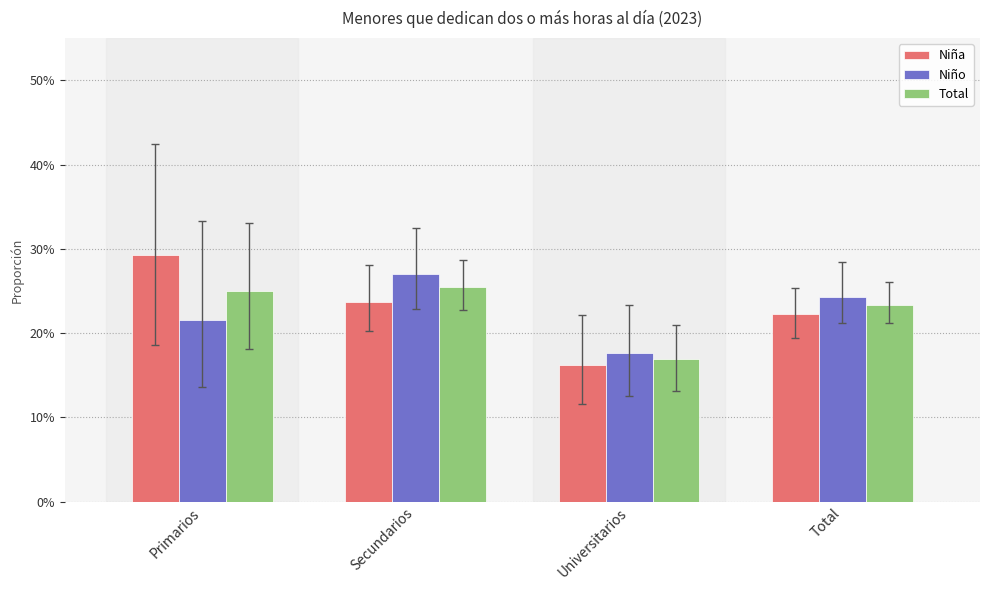

Are the bars grouped side by side (vs. stacked)?

Yes